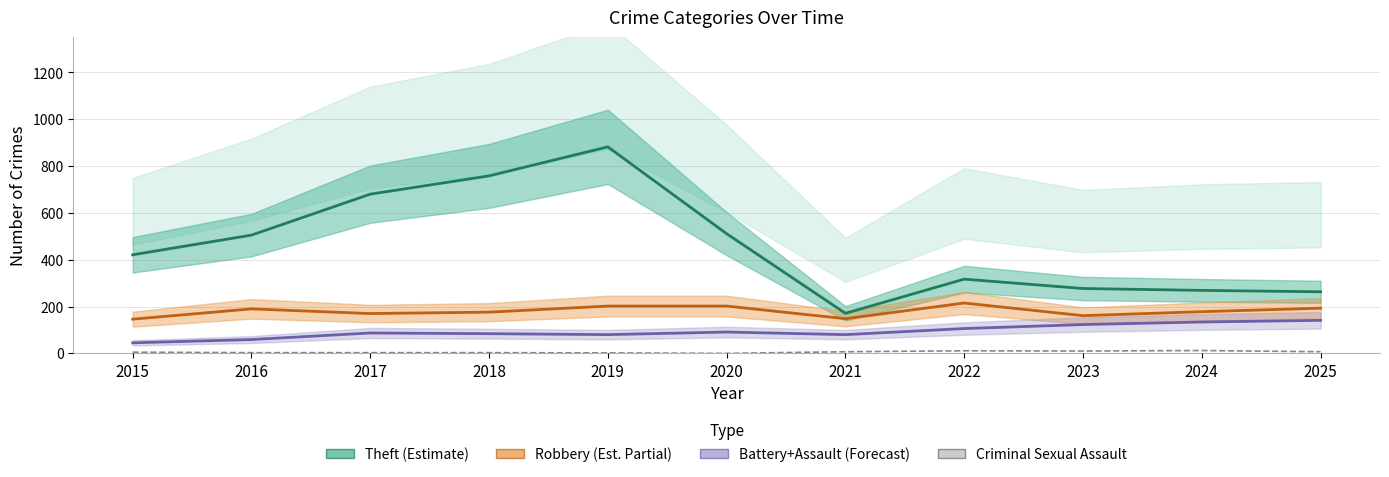

At which category is the sum across all series the highest?

2019